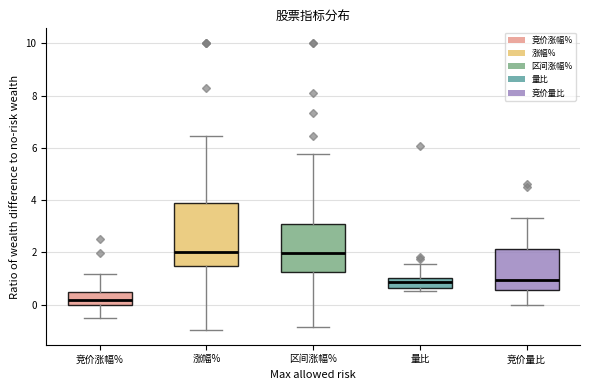

Comparing the boxes themselves (not the whiskers), which one is the tallest?

涨幅%